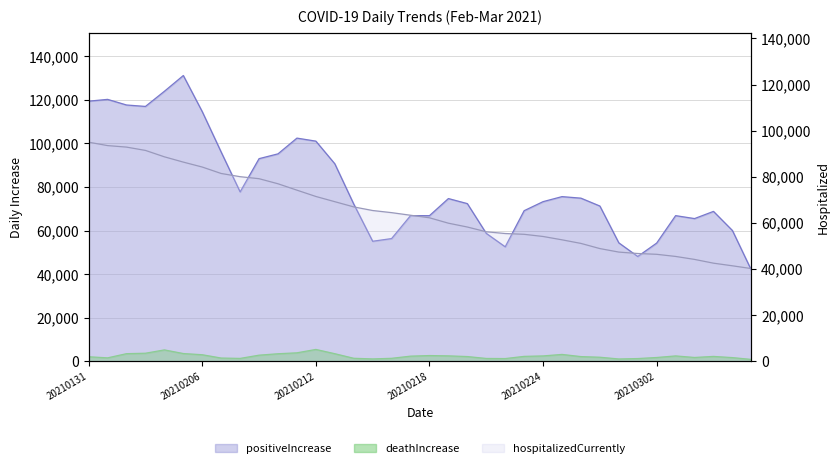

How many values in the positiveIncrease series are below 73258?

18